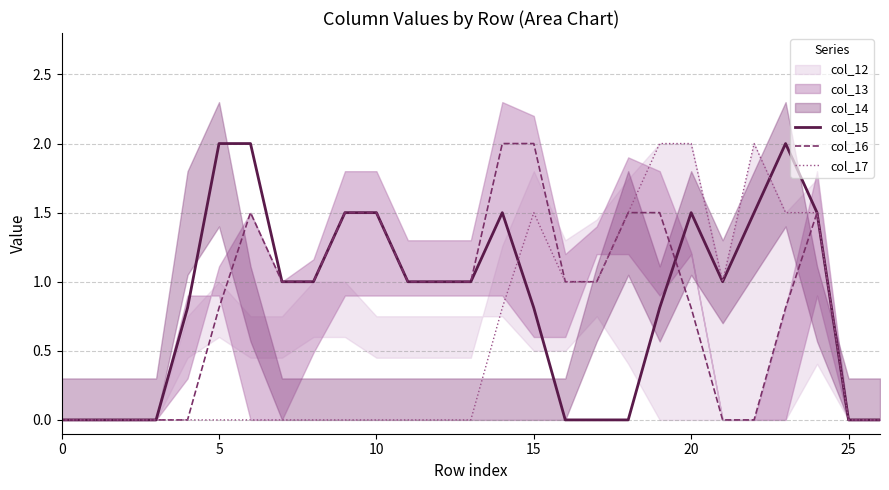

What is the maximum value for col_16?

2.0